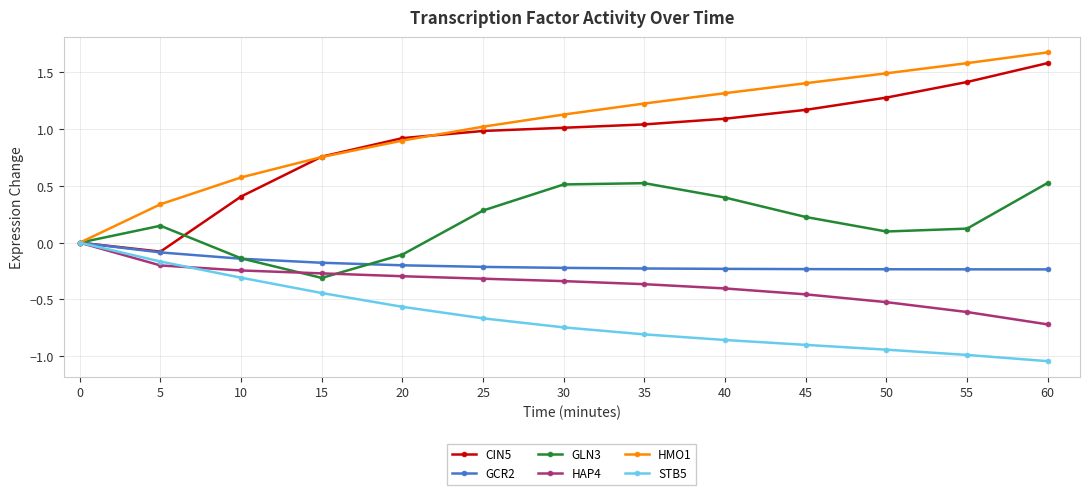

What are all the series names shown in the legend?

CIN5, GCR2, GLN3, HAP4, HMO1, STB5